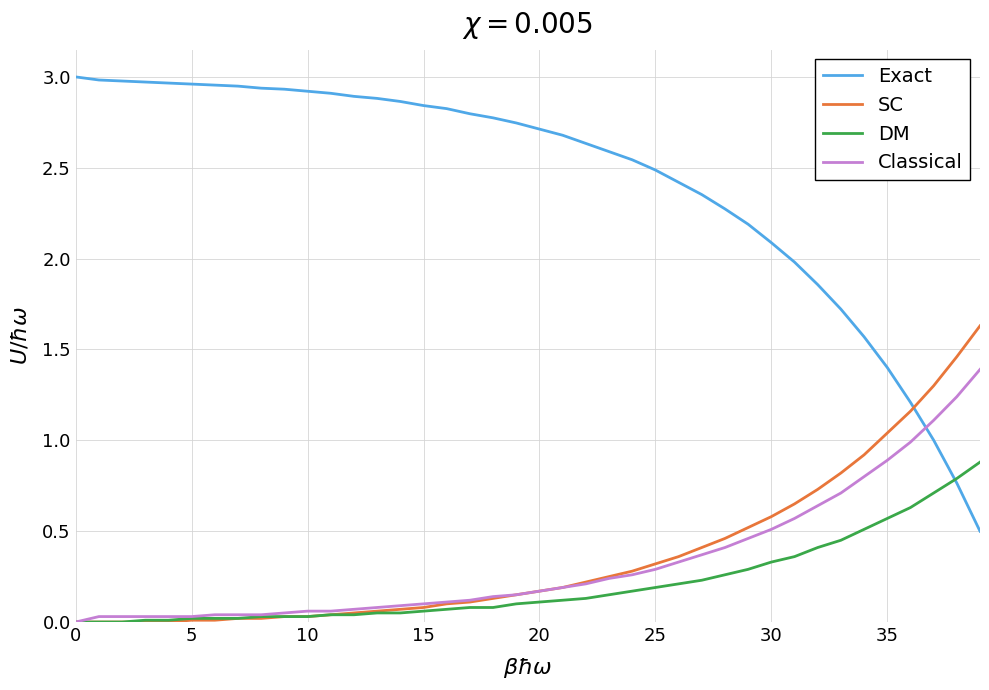

Which series ends up on top after the final intersection of Exact and Classical?

Classical